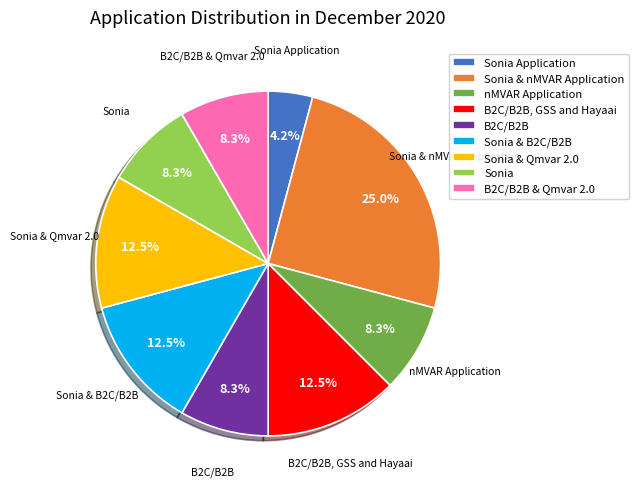

What percentage do Sonia & nMVAR Application and B2C/B2B together represent?

33.3%